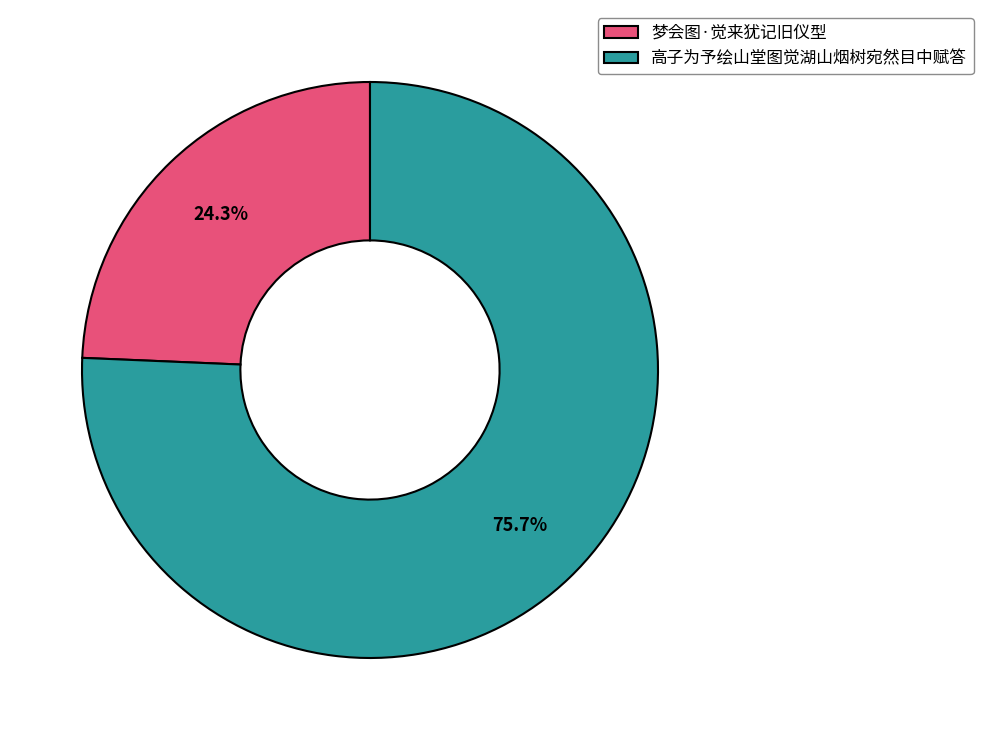

Between 梦会图·觉来犹记旧仪型 and 高子为予绘山堂图觉湖山烟树宛然目中赋答, which is larger?

高子为予绘山堂图觉湖山烟树宛然目中赋答